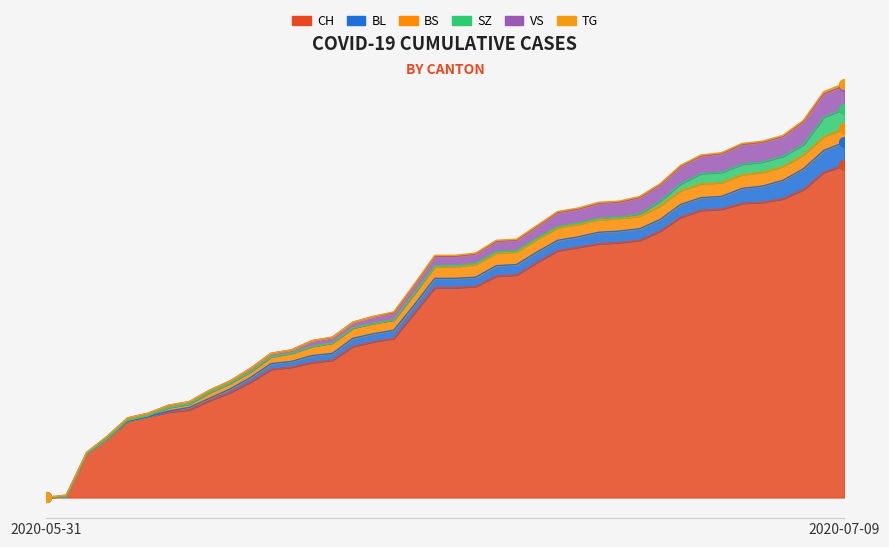

At which label does SZ first exceed 1?

2020-06-29